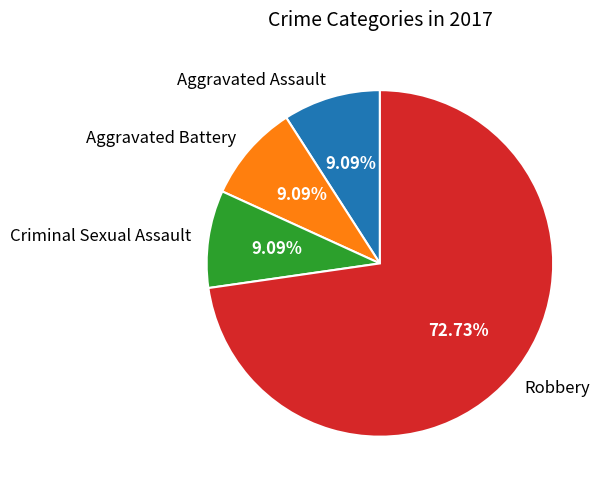

True or false: Aggravated Battery accounts for 9% of the total.

True